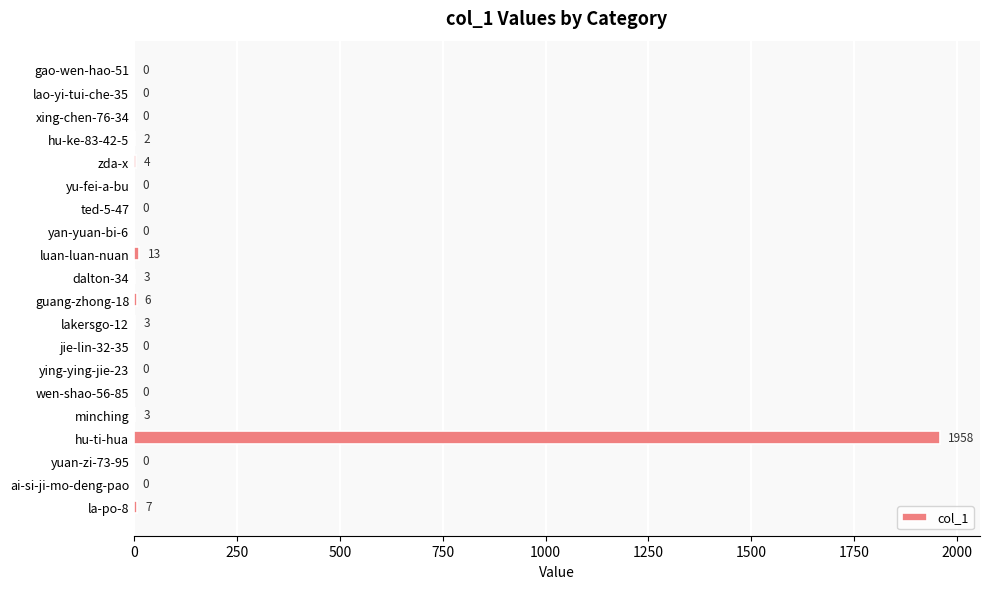

At which label is the value closest to 979?

luan-luan-nuan